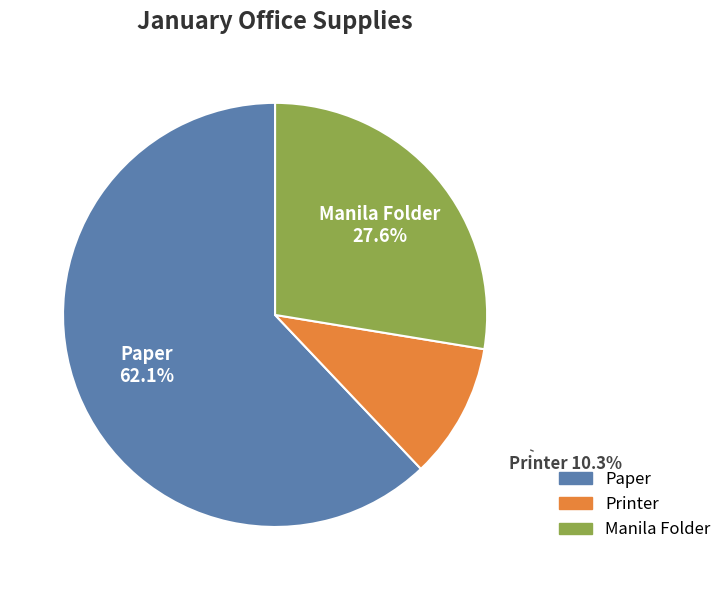

To the nearest percent, what is the combined percentage of Printer and Paper?

72%